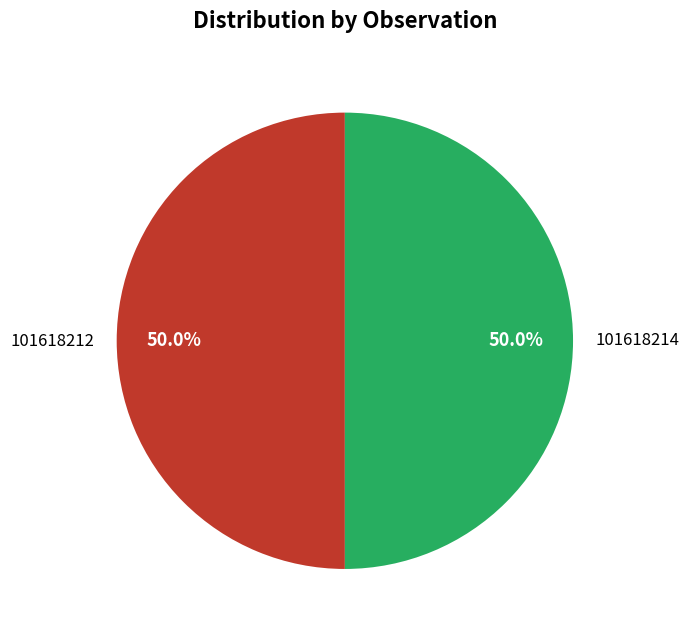

What portion of the pie excludes 101618214?

50.0%